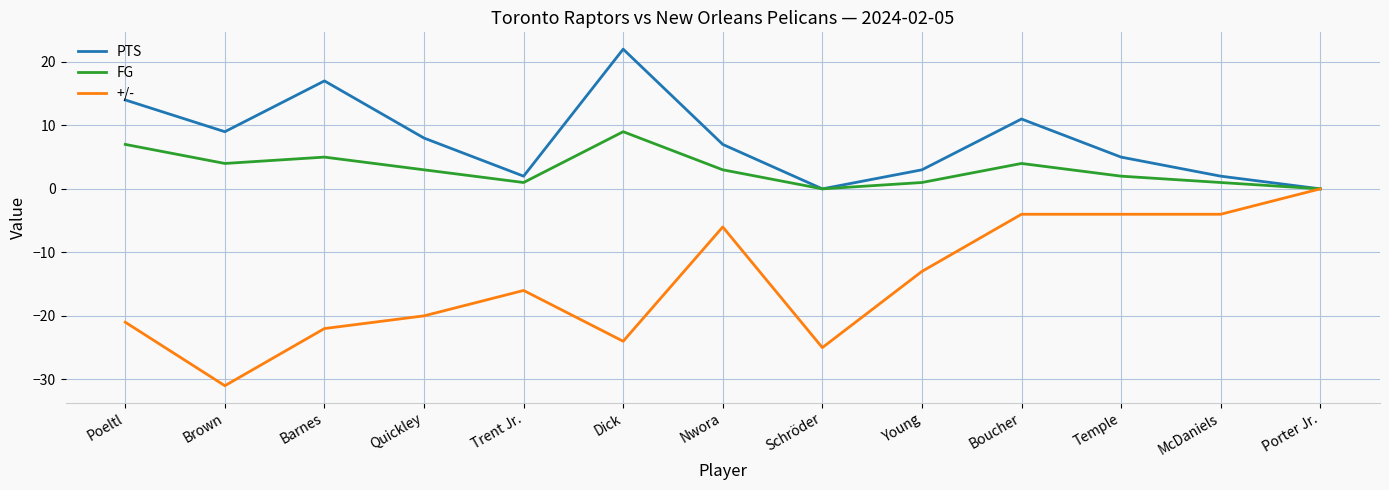

At which category is the sum across all series the highest?

Boucher